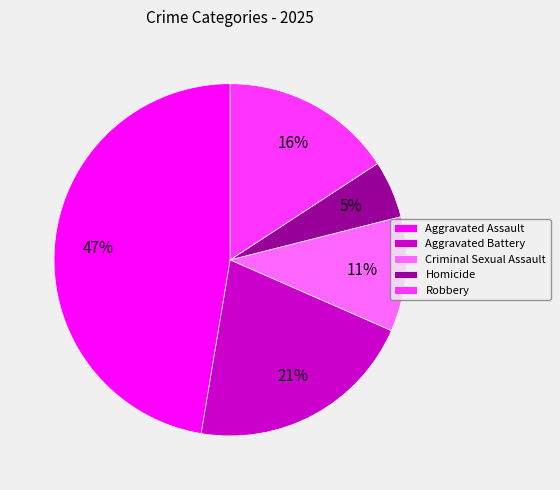

To the nearest percent, what is the difference between the Aggravated Battery and Aggravated Assault slice percentages?

26%